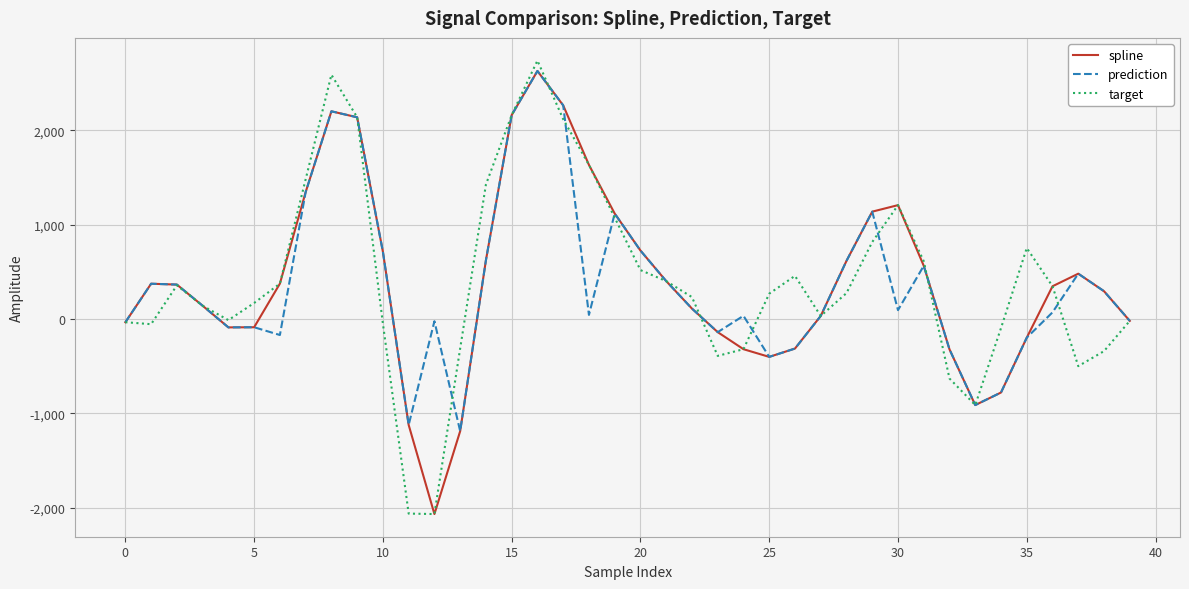

What is the average value of the target series?

412.6